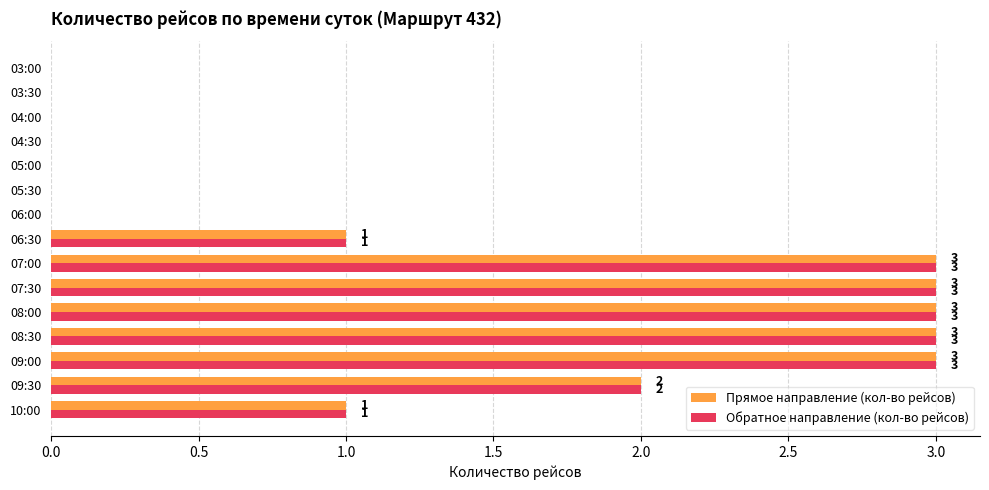

What is the total value across all series at 08:00?

6